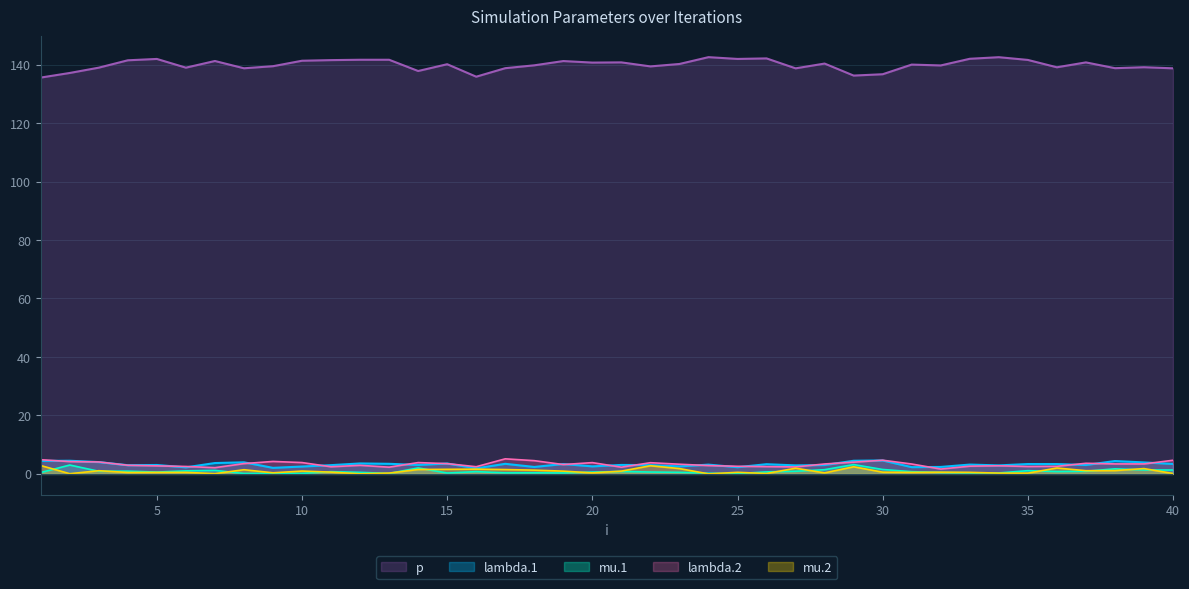

Which label corresponds to the smallest value in the chart?

24